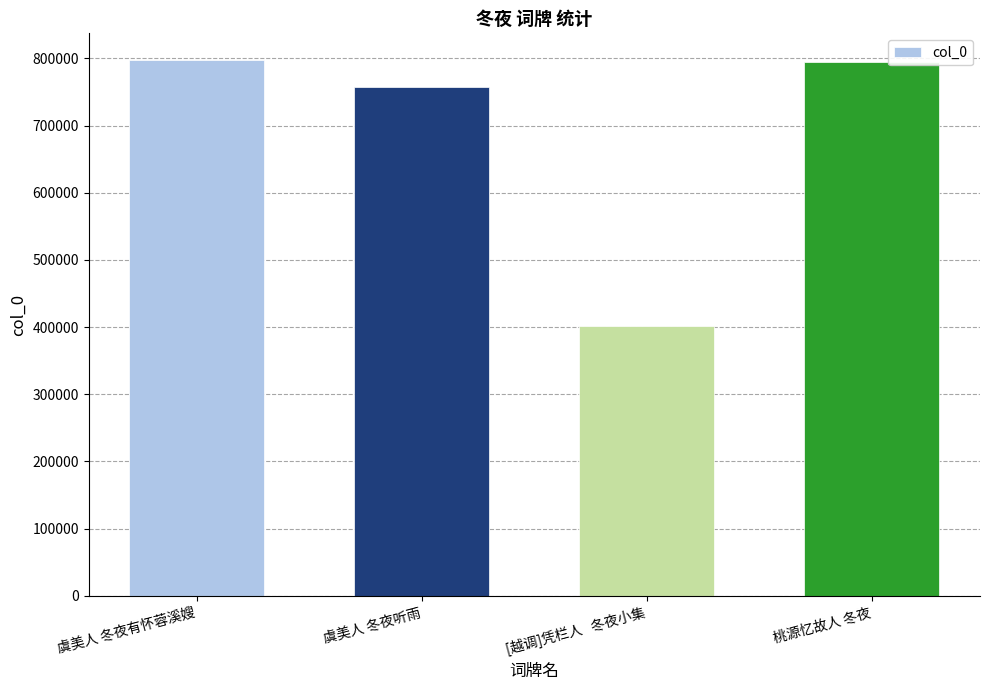

What is the label of the 3rd bar from the left?

[越调]凭栏人   冬夜小集